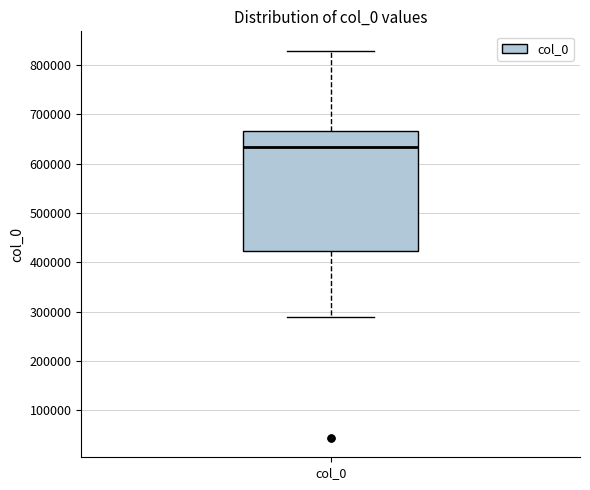

Read this box plot against the y-axis: the position of the median line, the range covered by the box, and the ends of both whiskers. The values are not printed on the chart, so give them approximately, as read against the axis.

median 630000, box 420000 to 670000, whiskers 290000 to 830000